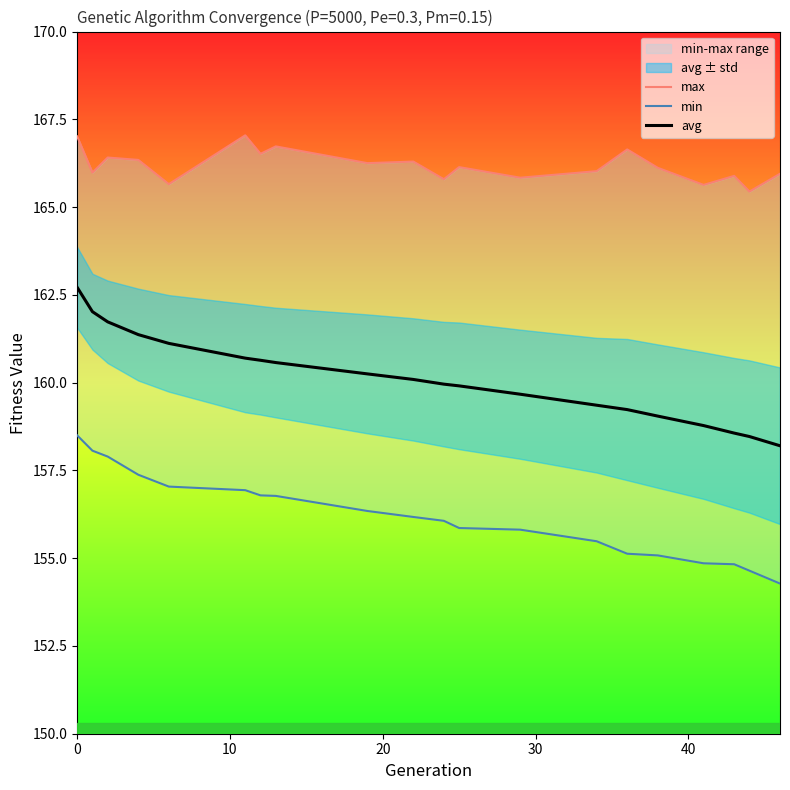

Reading left to right, list all the values displayed in this chart.

max: 167.0	166.0	166.4	166.3	165.7	167.0	166.5	166.7	166.3	166.3	165.8	166.1	165.8	166.0	166.6	166.1	165.6	165.9	165.4	165.9
min: 158.5	158.1	157.9	157.4	157.0	156.9	156.8	156.8	156.3	156.2	156.1	155.9	155.8	155.5	155.1	155.1	154.9	154.8	154.6	154.3
avg: 162.7	162.0	161.7	161.4	161.1	160.7	160.6	160.6	160.2	160.1	160.0	159.9	159.7	159.4	159.2	159.0	158.8	158.6	158.5	158.2